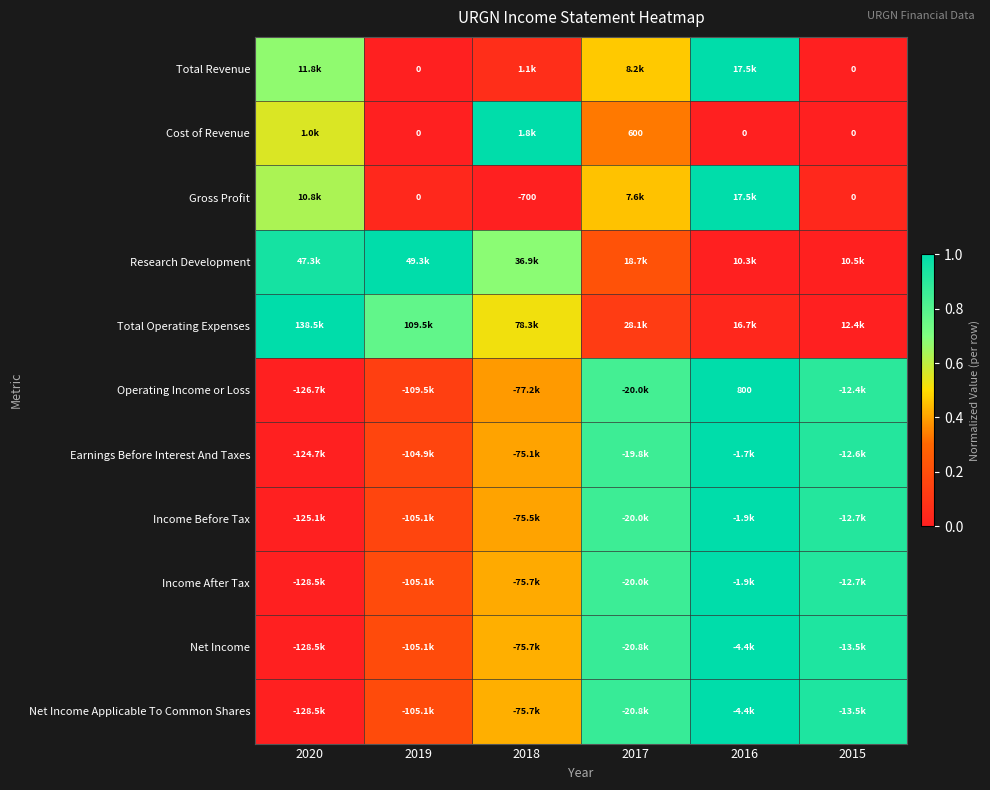

Is the value of Income After Tax at 2018 greater than the value of Net Income Applicable To Common Shares at 2018?

No